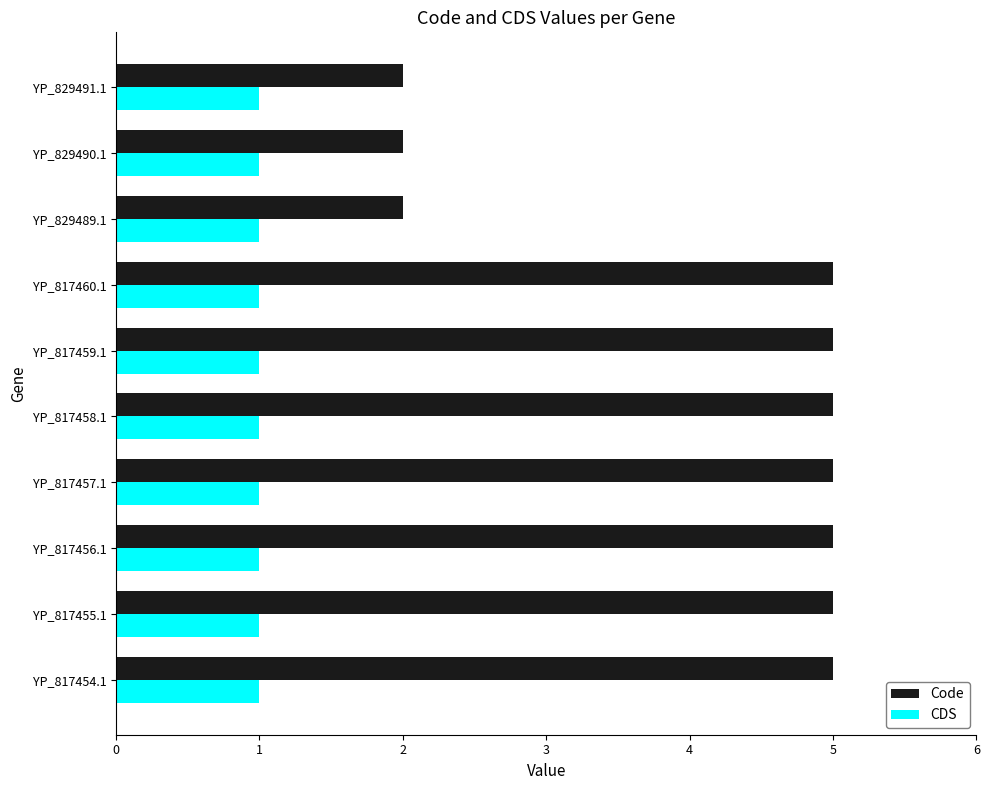

What is the difference between the maximum and minimum values in the Code series?

3